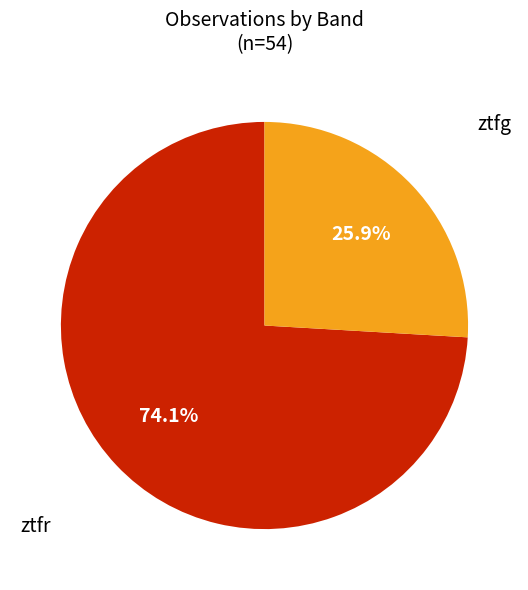

Is it true that ztfg is 13% of the pie?

False